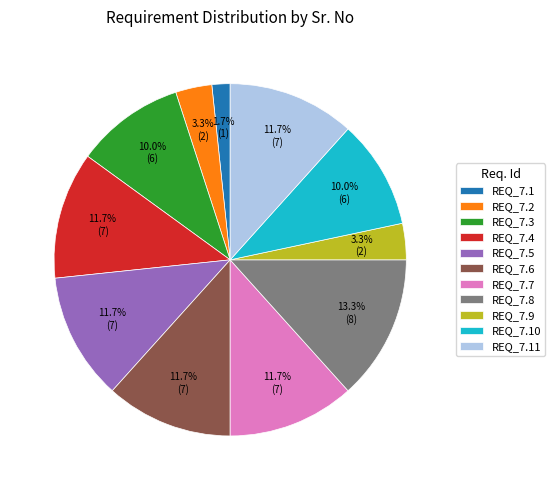

To the nearest percent, what percentage of the pie is REQ_7.4?

12%